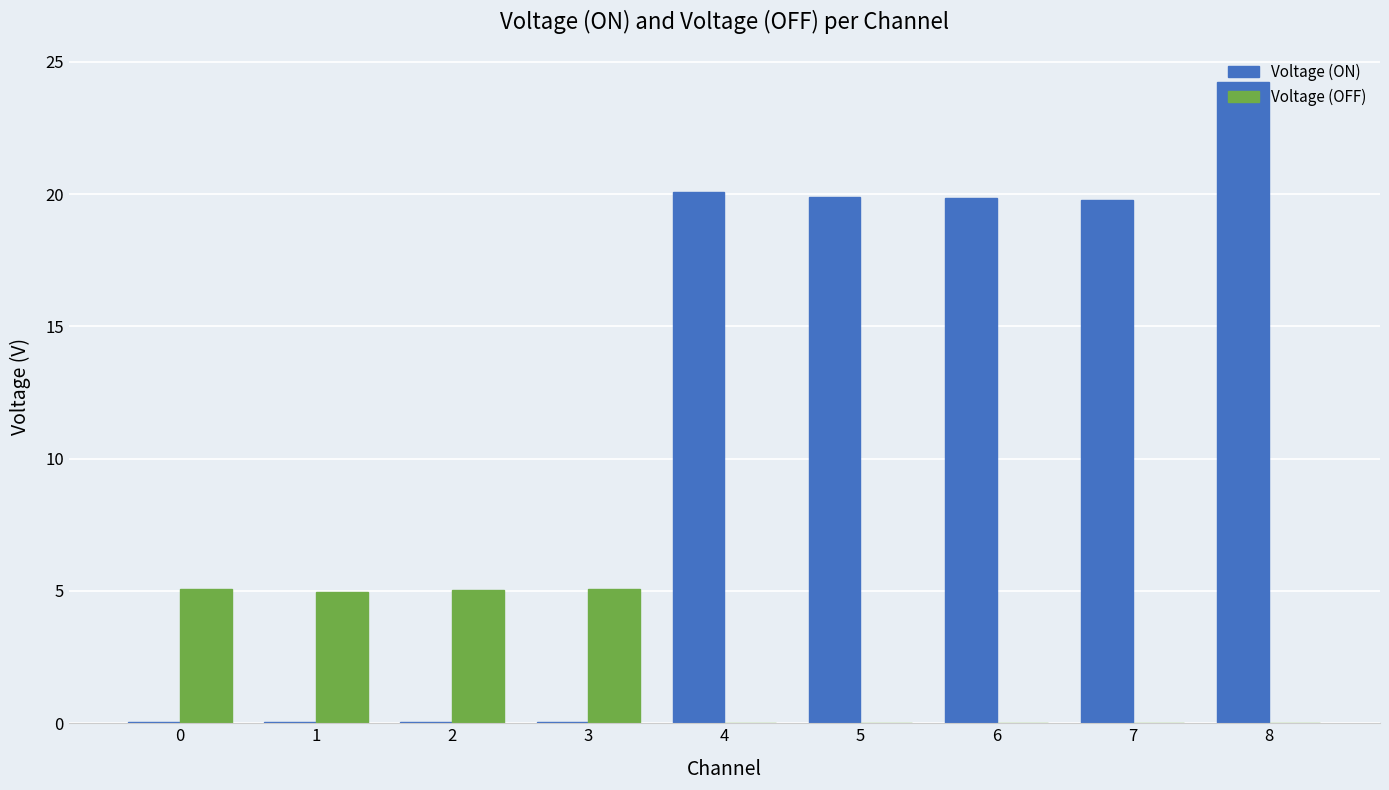

What is the difference between the Voltage (OFF) values at 0 and 6?

5.1